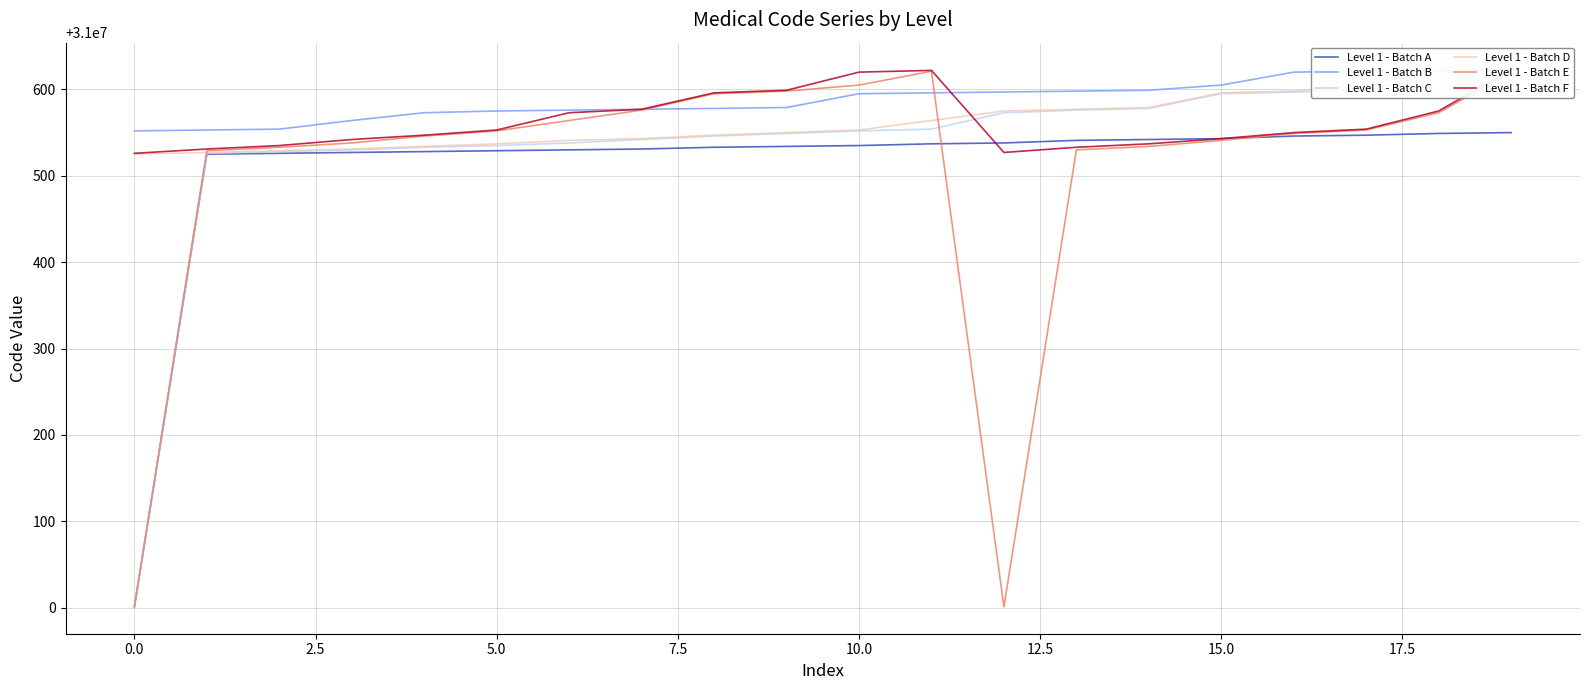

Reading right to left, extract all data points from this chart.

Level 1 - Batch A: 31000550	31000549	31000547	31000546	31000543	31000542	31000541	31000538	31000537	31000535	31000534	31000533	31000531	31000530	31000529	31000528	31000527	31000526	31000525	31000001
Level 1 - Batch B: 31000623	31000622	31000621	31000620	31000605	31000599	31000598	31000597	31000596	31000595	31000579	31000578	31000577	31000576	31000575	31000573	31000564	31000554	31000553	31000552
Level 1 - Batch C: 31000622	31000620	31000599	31000597	31000595	31000578	31000576	31000573	31000554	31000552	31000549	31000546	31000542	31000538	31000535	31000533	31000530	31000528	31000526	31000001
Level 1 - Batch D: 31000623	31000621	31000605	31000598	31000596	31000579	31000577	31000575	31000564	31000553	31000550	31000547	31000543	31000541	31000537	31000534	31000531	31000529	31000527	31000525
Level 1 - Batch E: 31000620	31000573	31000553	31000549	31000541	31000534	31000530	31000001	31000621	31000605	31000598	31000595	31000576	31000564	31000552	31000546	31000538	31000533	31000529	31000001
Level 1 - Batch F: 31000623	31000575	31000554	31000550	31000543	31000537	31000533	31000527	31000622	31000620	31000599	31000596	31000577	31000573	31000553	31000547	31000542	31000535	31000531	31000526